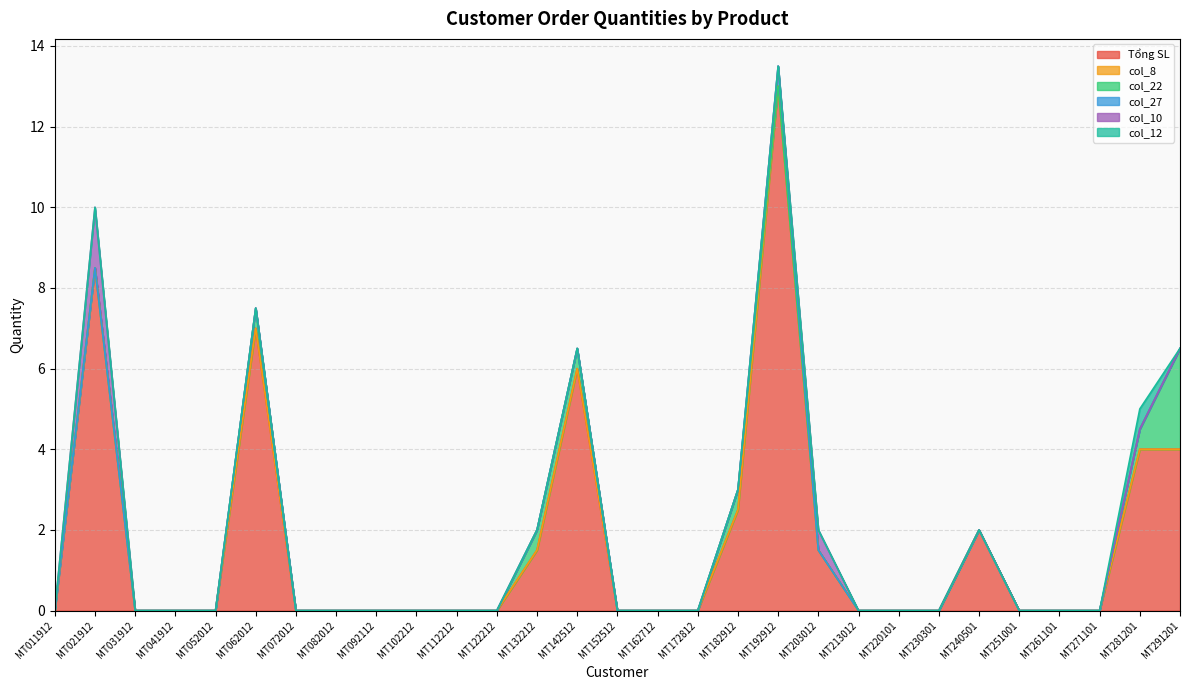

What is the maximum value for col_22?

2.5